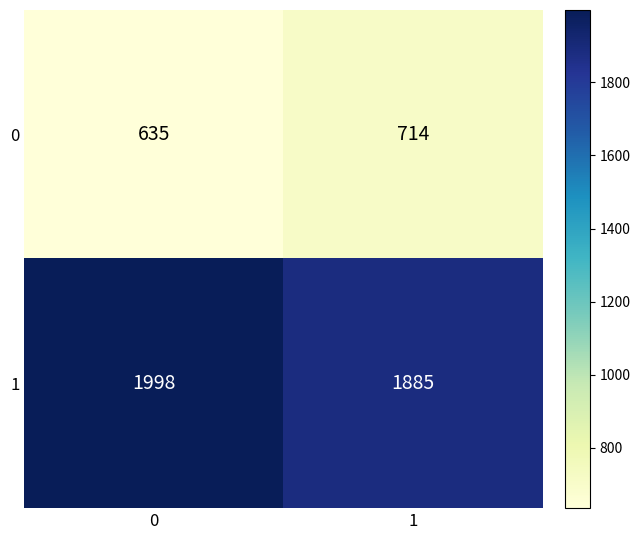

What is the smallest value displayed?

635